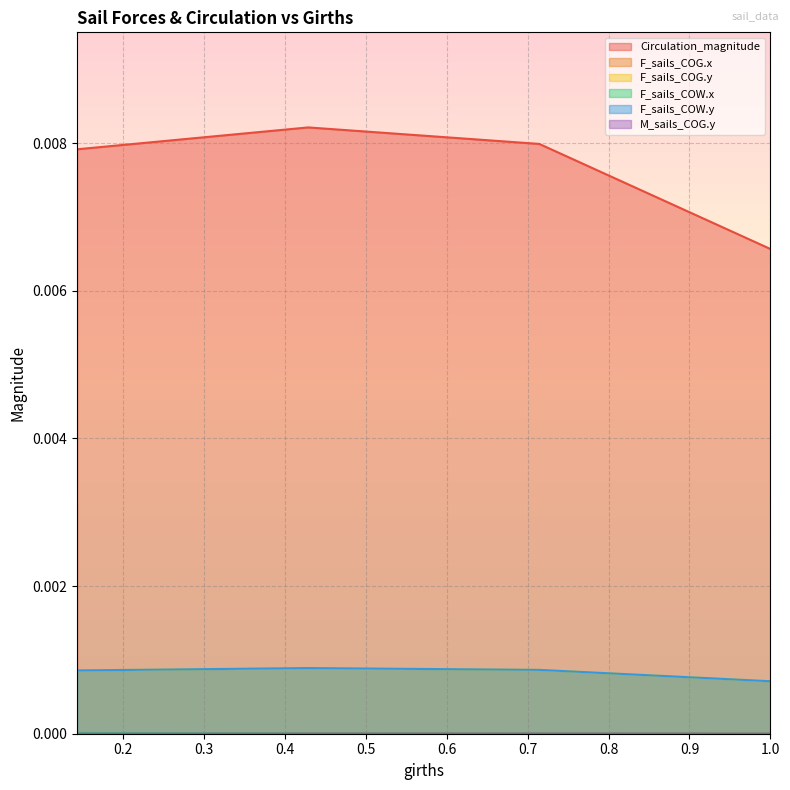

The value of Circulation_magnitude at 1.0 is 0.0. True or false?

True